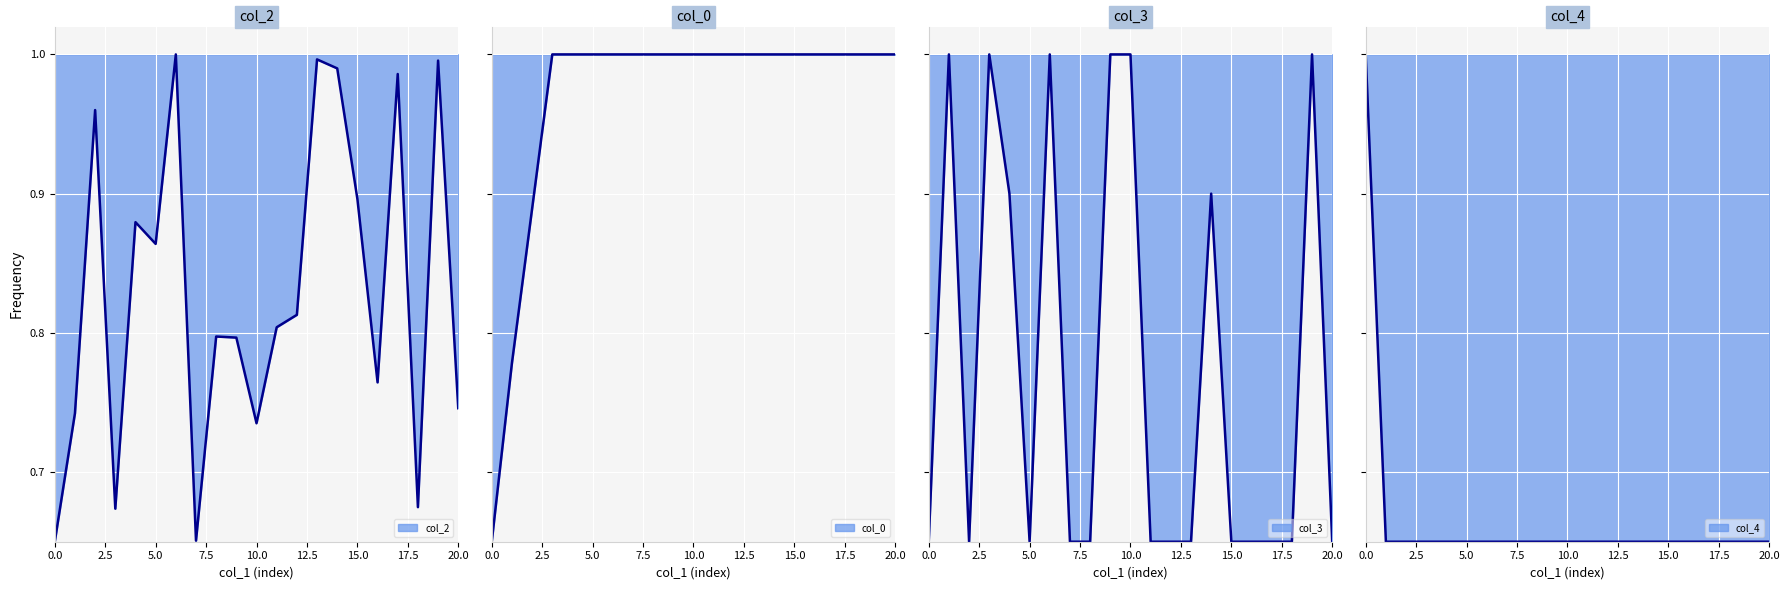

At 10.0, list the series in order from largest to smallest.

col_3, col_0, col_2, col_4